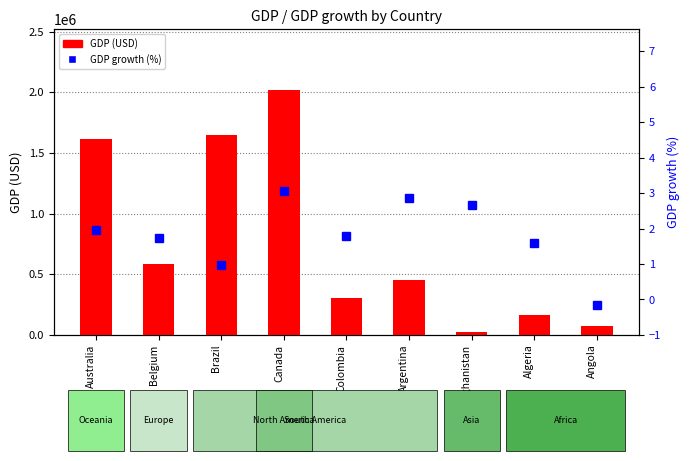

At which category does the chart reach its peak across all series?

Canada